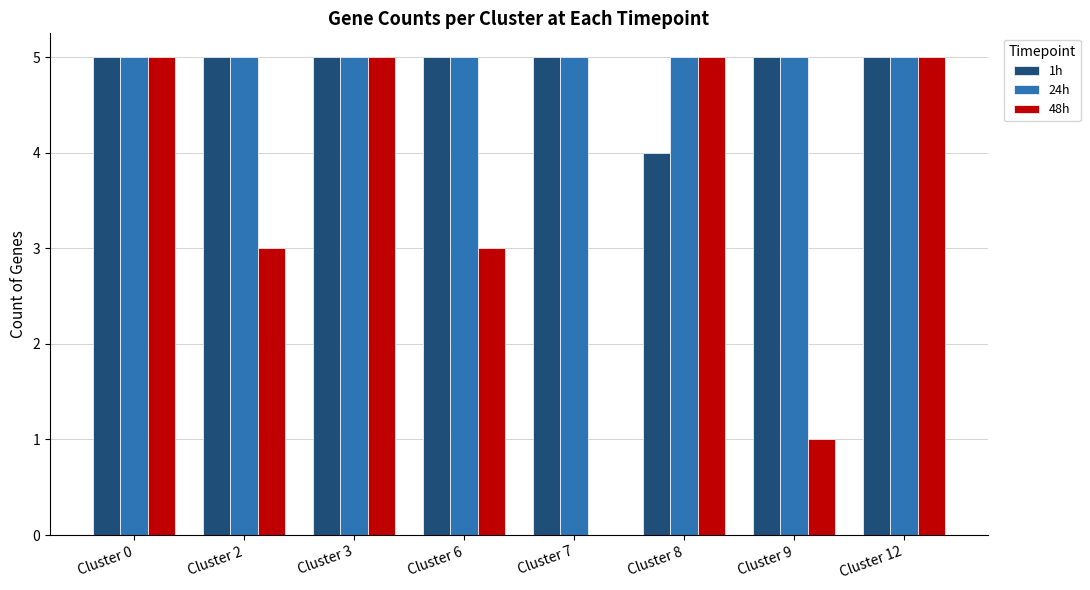

True or false: 48h has a value of 3 at Cluster 2.

True